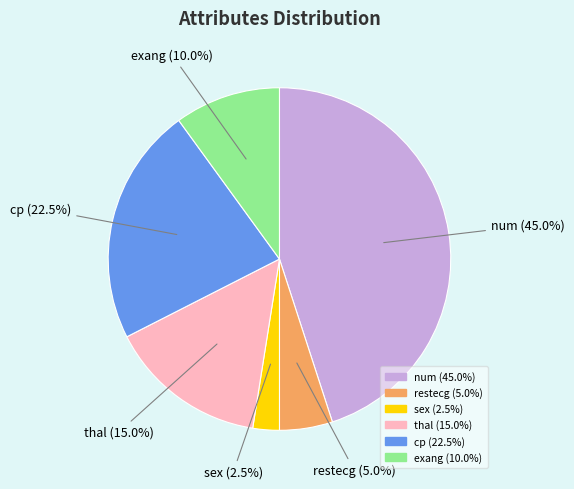

How many slices are in this pie chart?

6